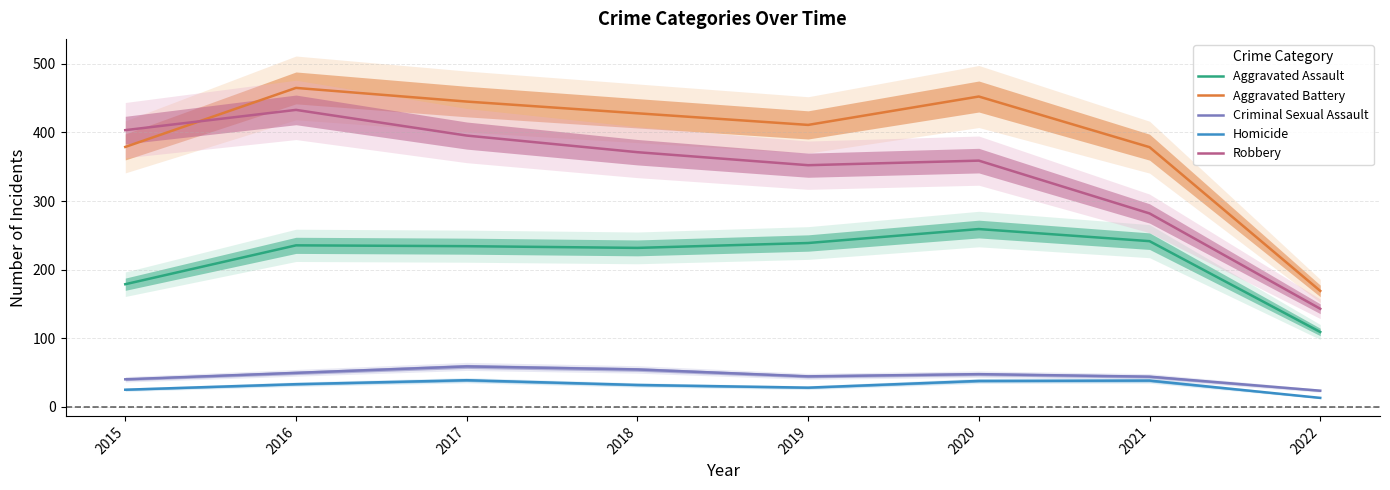

Does the chart display data point markers on the line(s)?

No